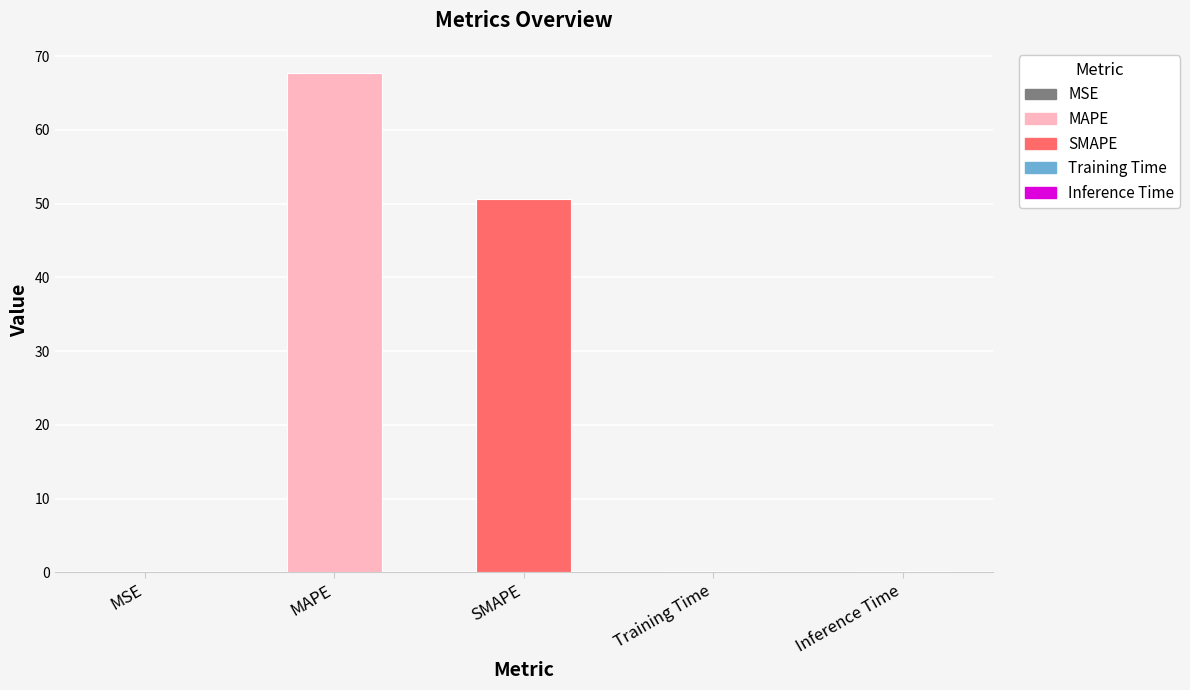

What is the greatest value displayed?

67.7